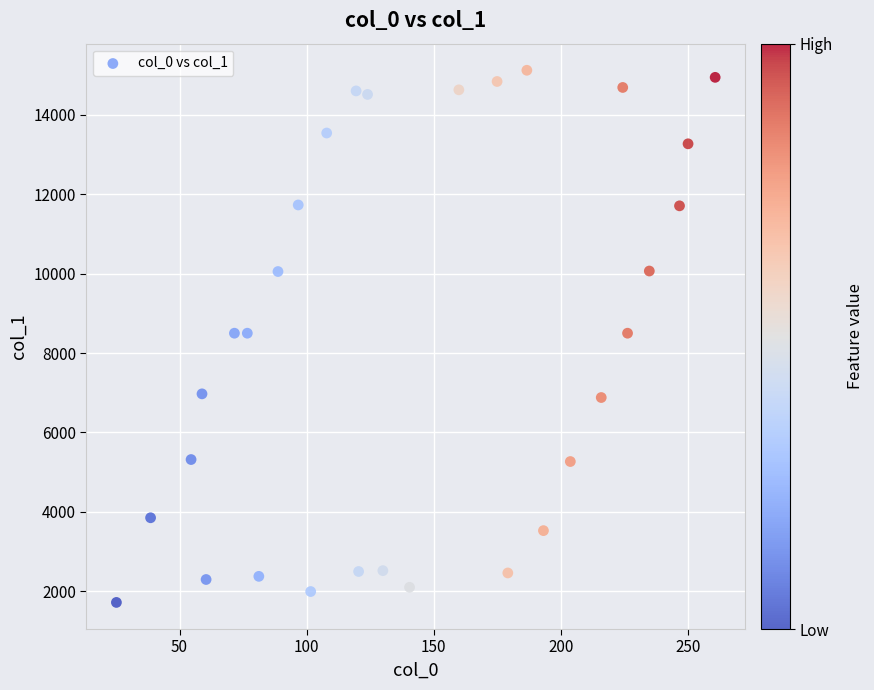

What is the range of Y values (max minus min)?

13406.0